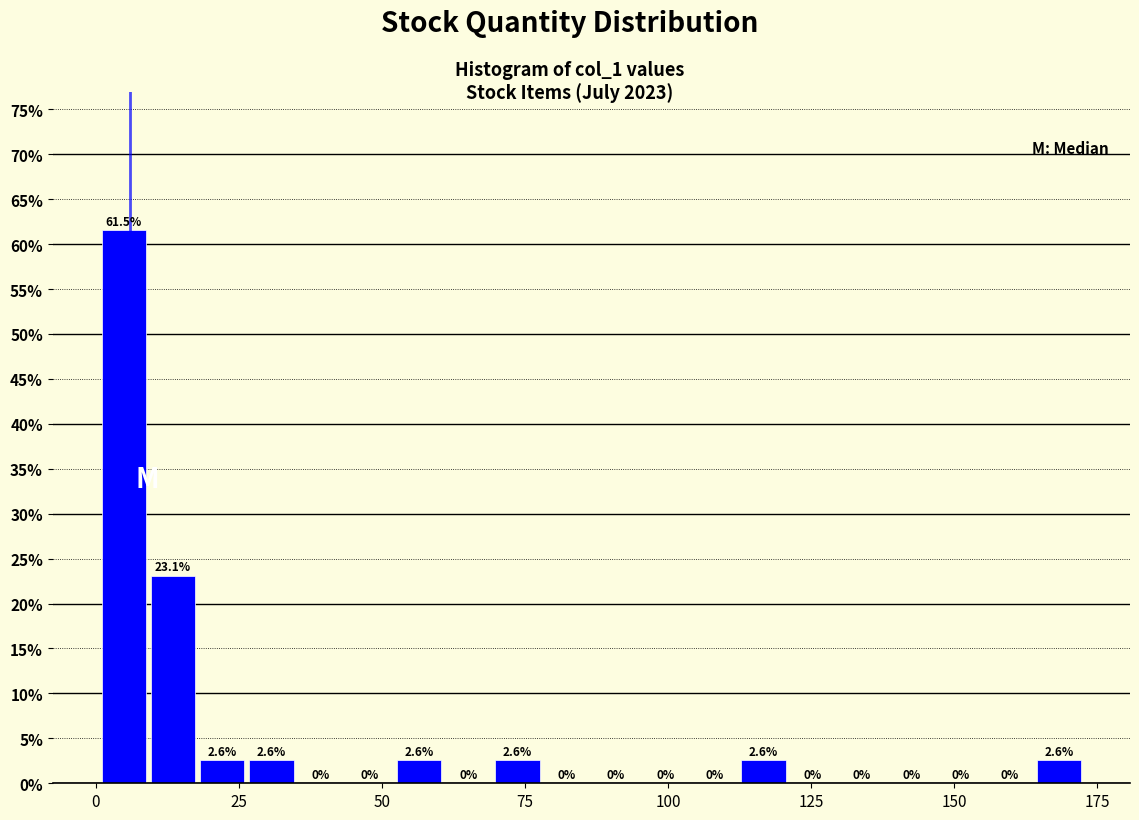

Read against the x-axis, roughly where is the centre of the tallest bar?

5